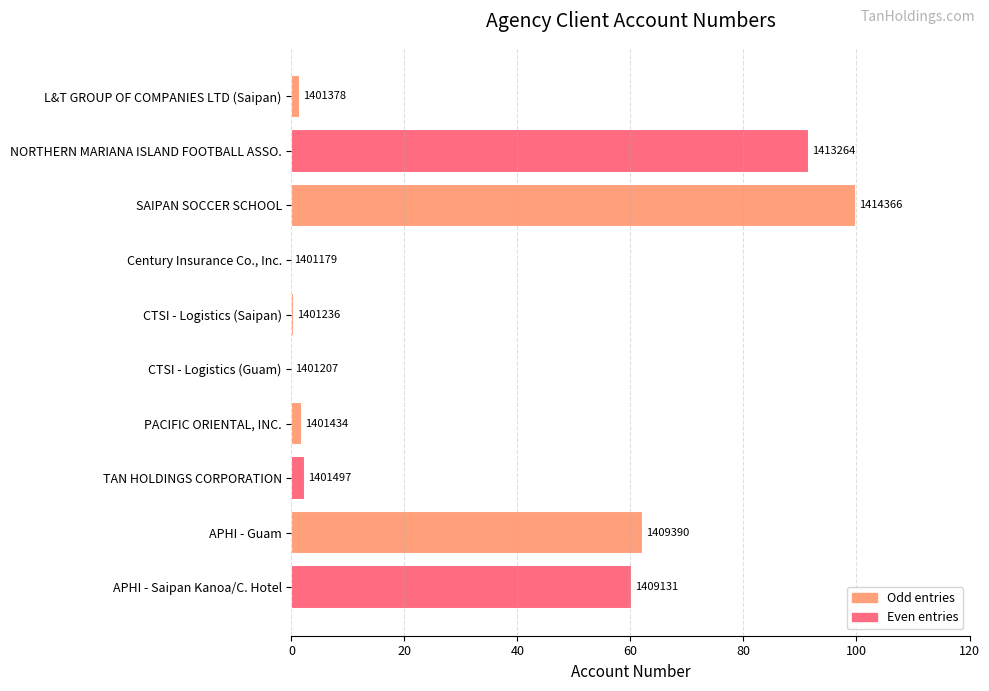

Are the bars horizontal?

Yes